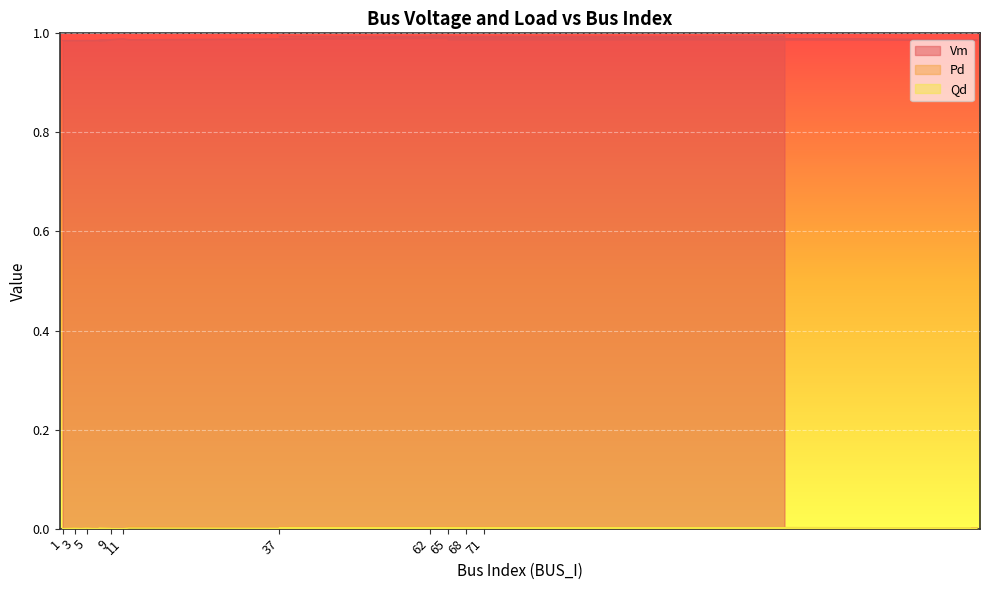

Which series has the widest spread of values?

Vm